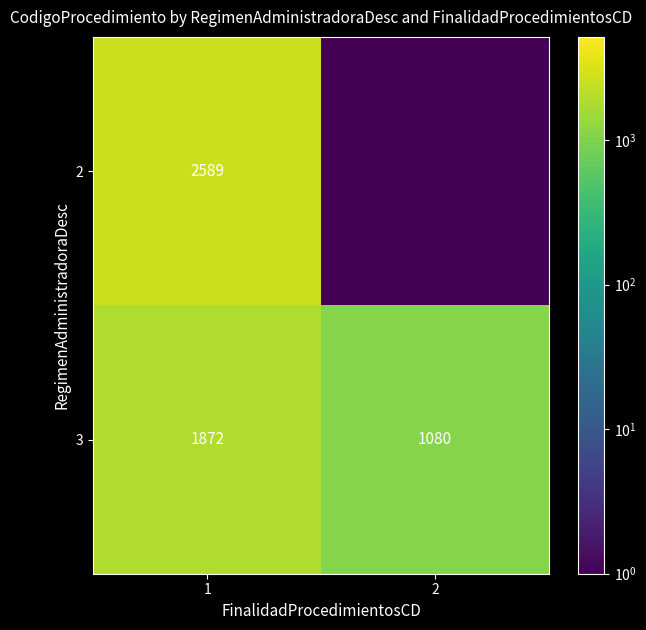

What is the spread (max minus min) of values at 2?

1079.9